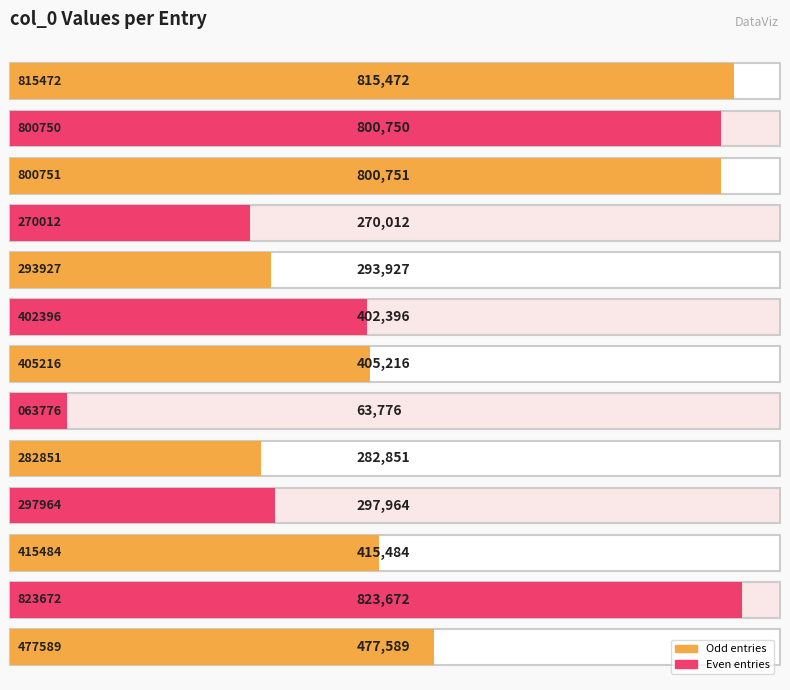

List the labels in order of value, largest first.

823672, 815472, 800751, 800750, 477589, 415484, 405216, 402396, 297964, 293927, 282851, 270012, 63776